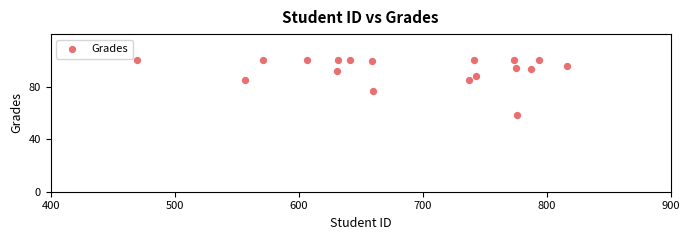

What Y value in the scatter plot is closest to 79?

76.8